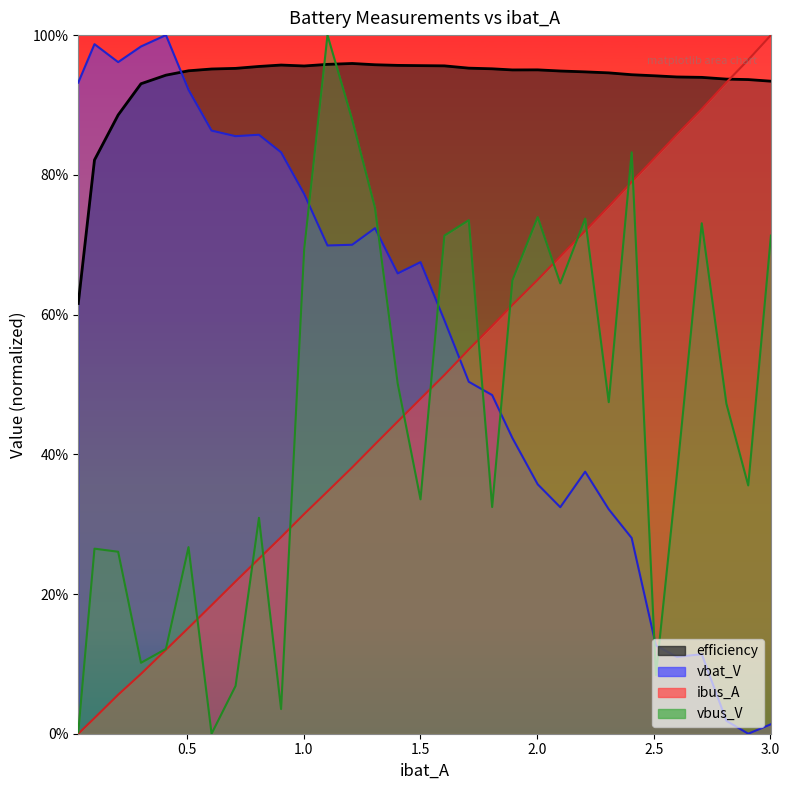

True or false: vbat_V and ibus_A cross at least once.

True